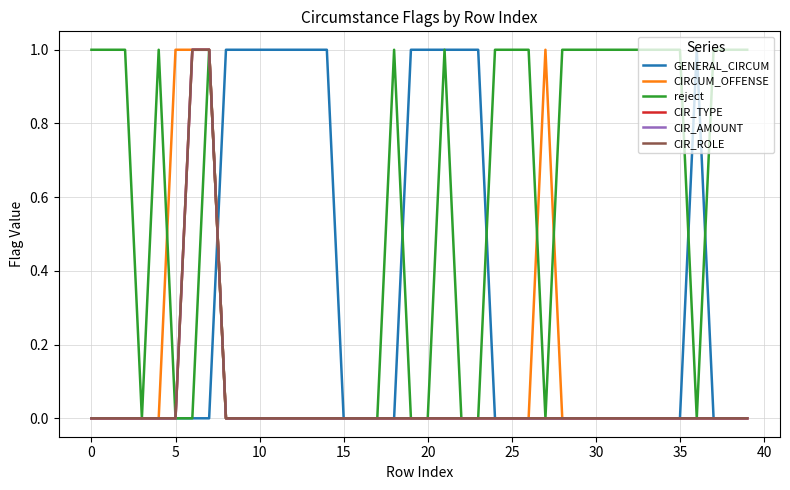

True or false: CIRCUM_OFFENSE and CIR_ROLE intersect in this chart.

False